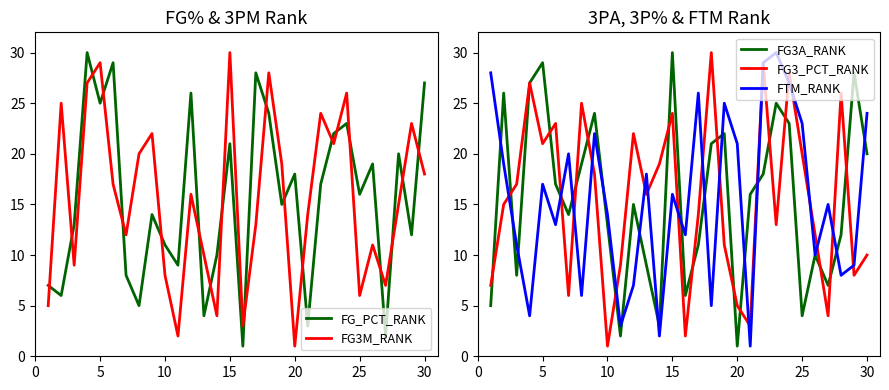

The FTM_RANK series shows 33 at 20. True or false?

False